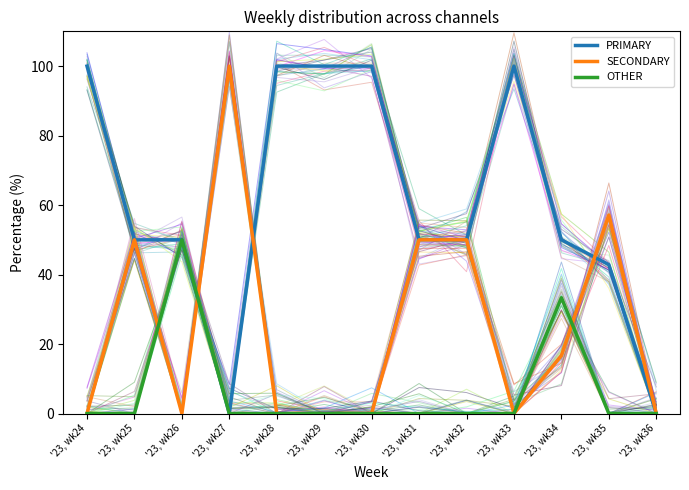

What is the total value across all series at '23, wk26?

100.0